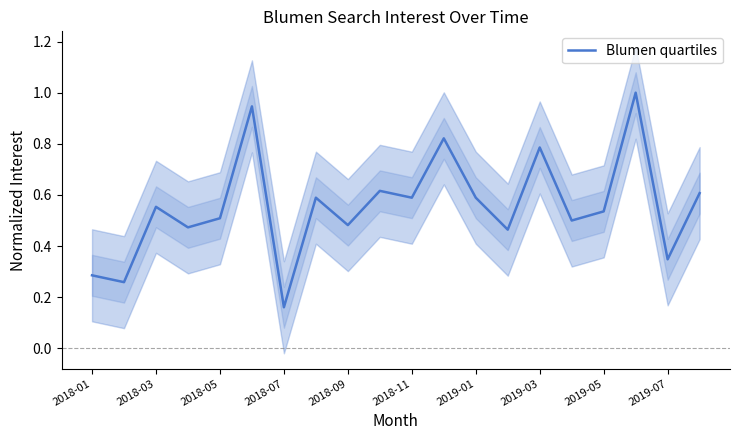

At which label is Blumen quartiles closest to 0?

2018-07